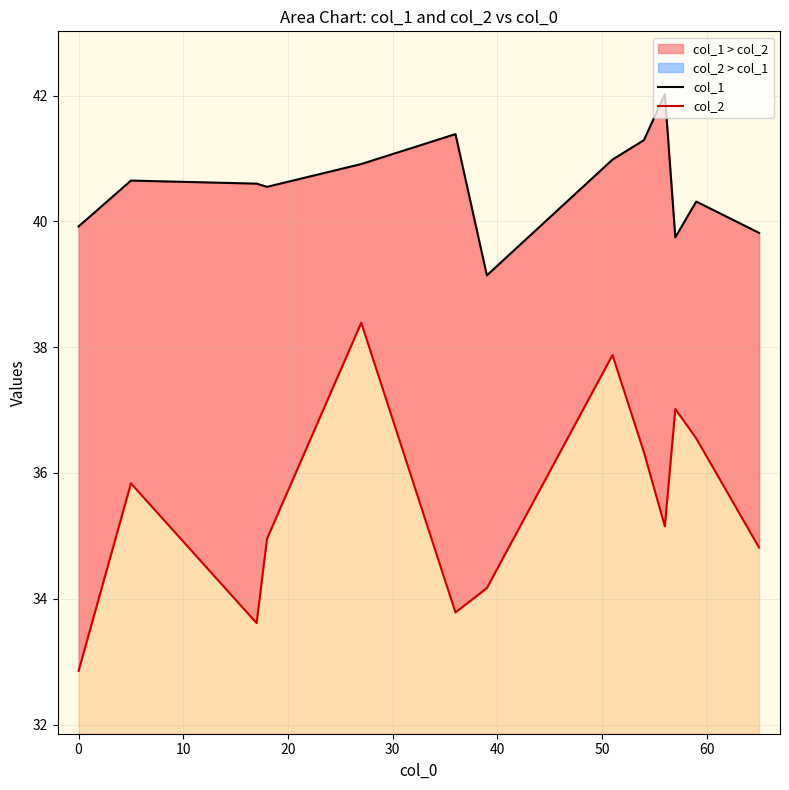

How many distinct data groups are displayed?

2